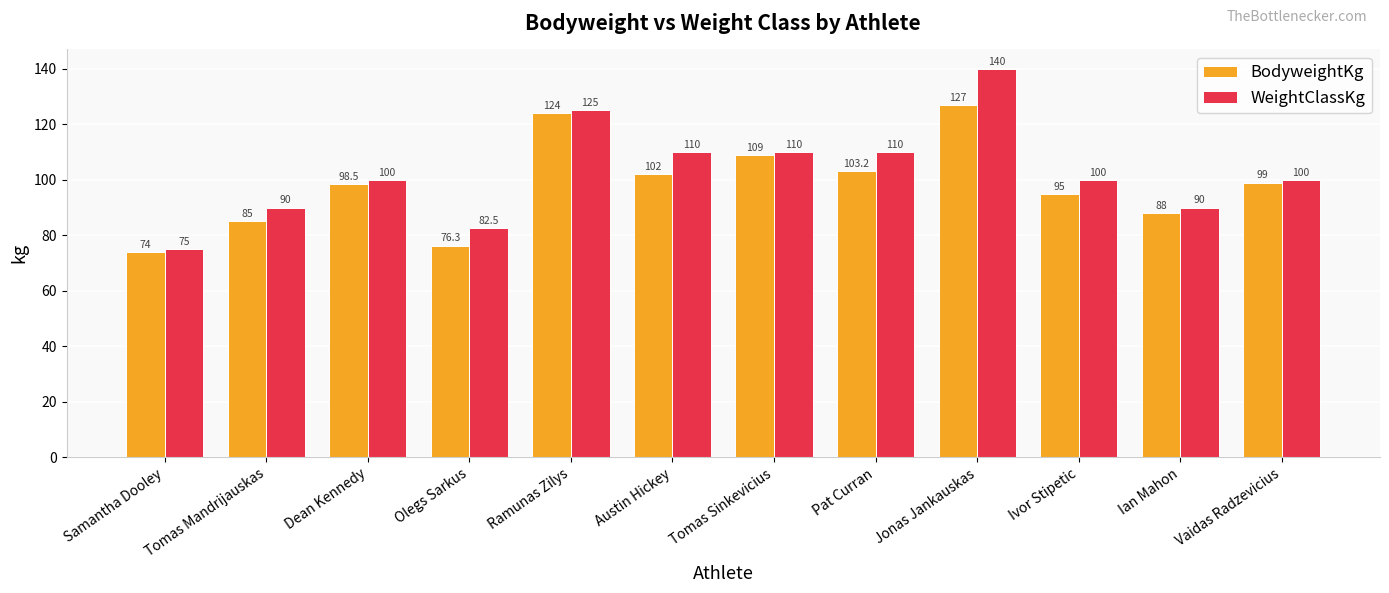

Where does the BodyweightKg series first go above 99?

Ramunas Zilys